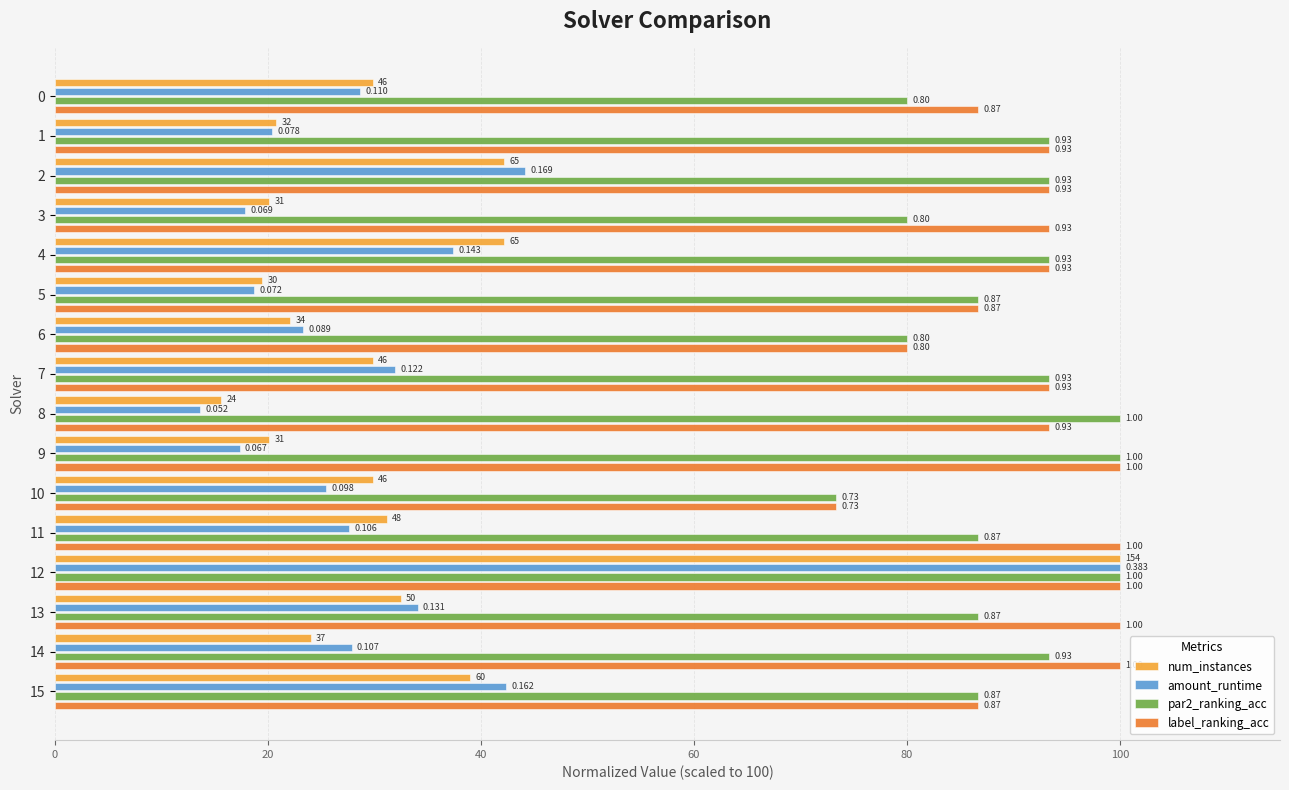

What is the minimum value shown in the chart?

13.6